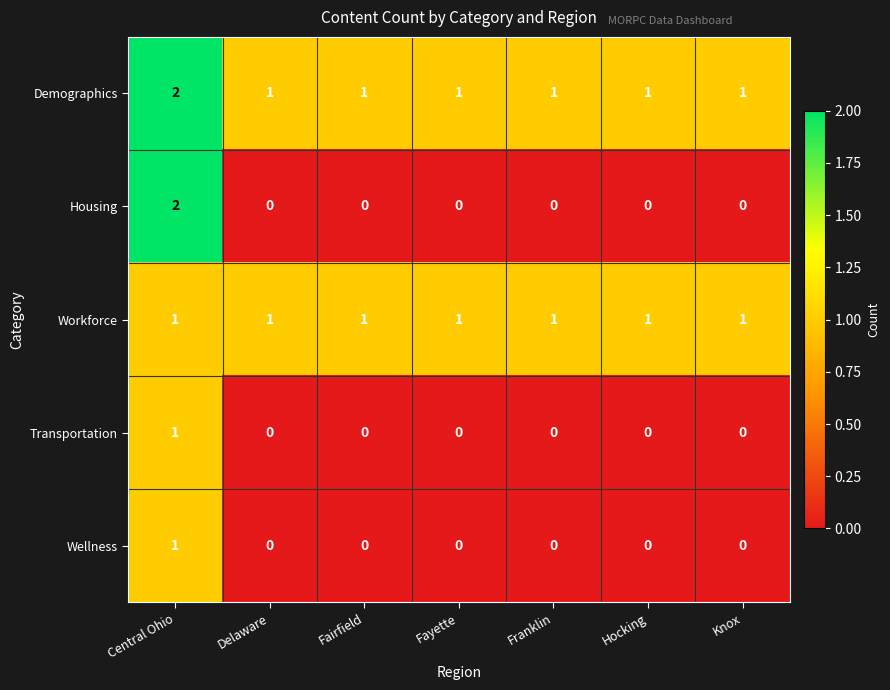

Which series has the largest total across all categories?

Demographics